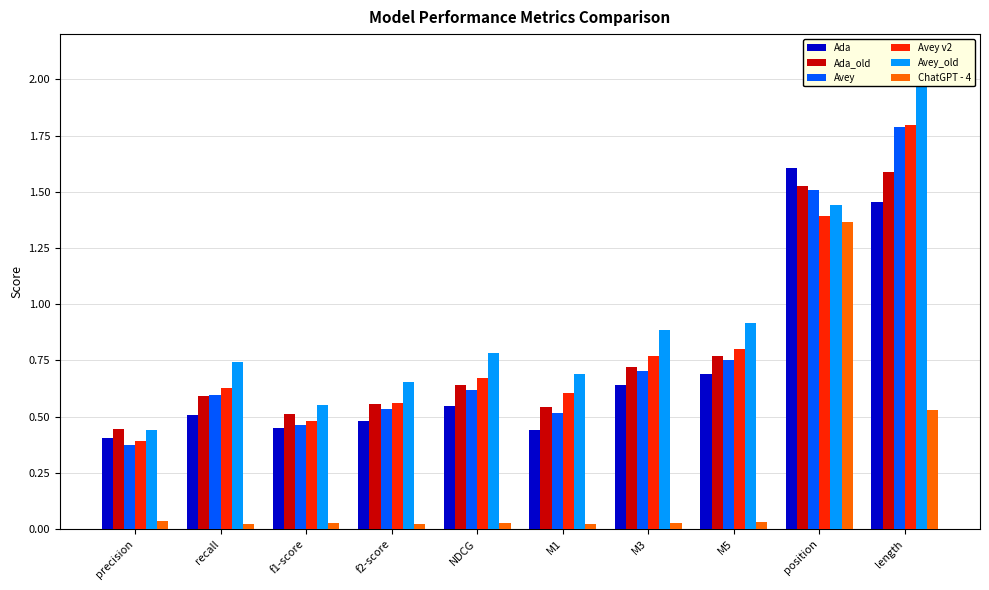

Does the chart contain stacked bars?

No